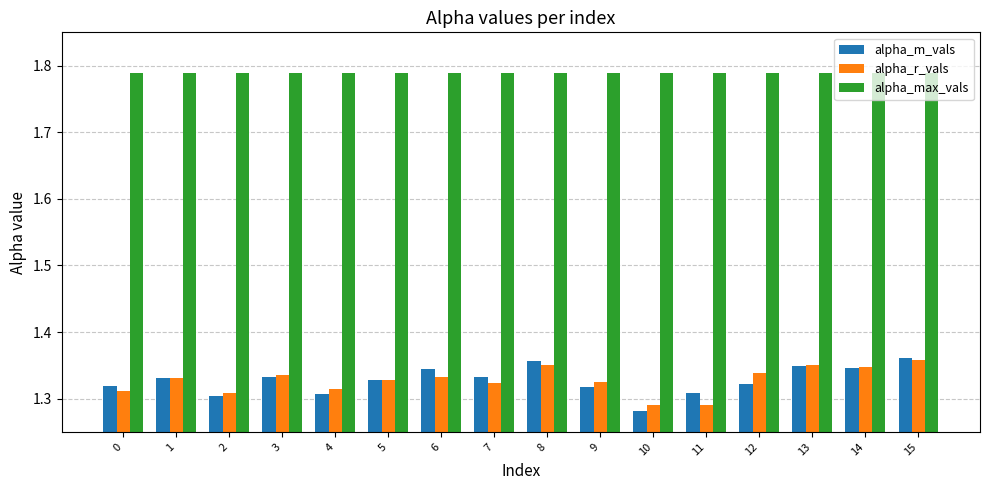

True or false: alpha_max_vals has a value of 0.6 at 10.

False